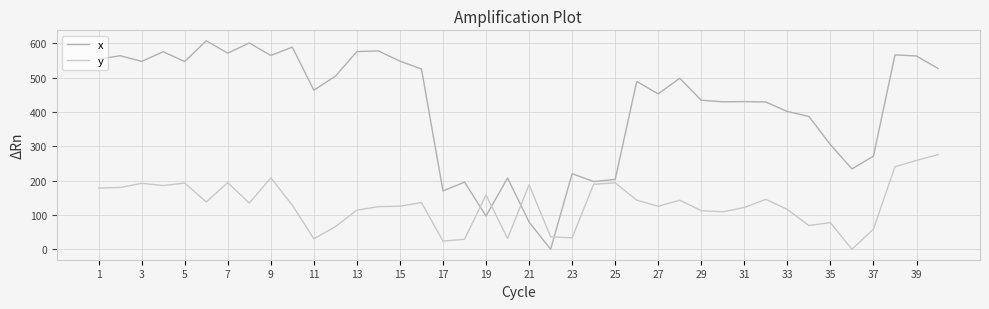

Which series has the widest spread of values?

x